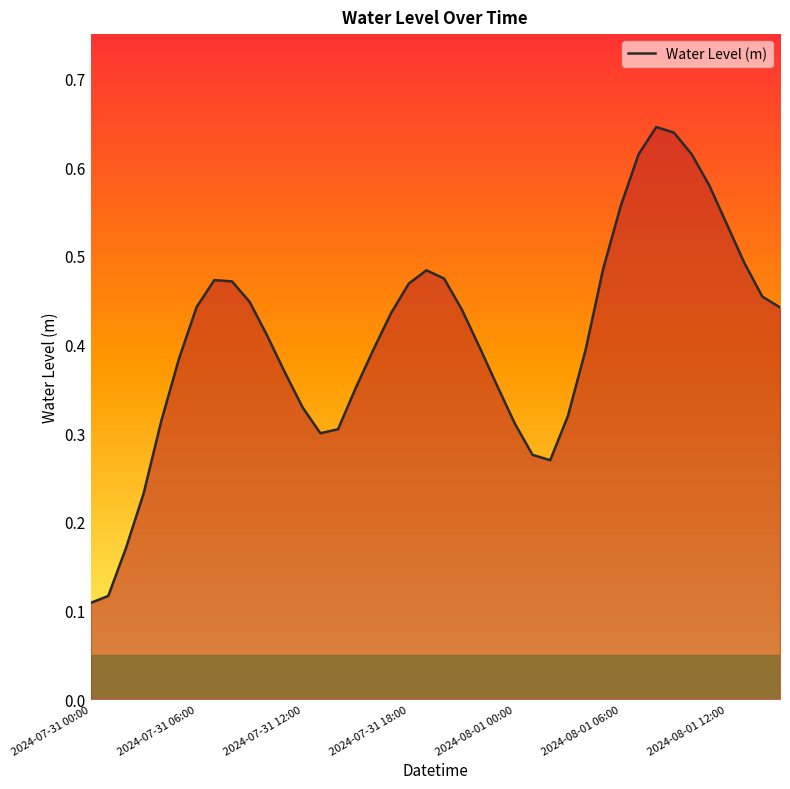

What is the greatest value displayed?

0.6